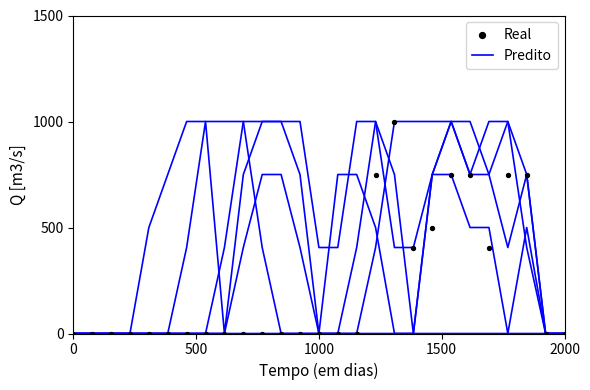

Which series has the widest spread of Y values?

Predito